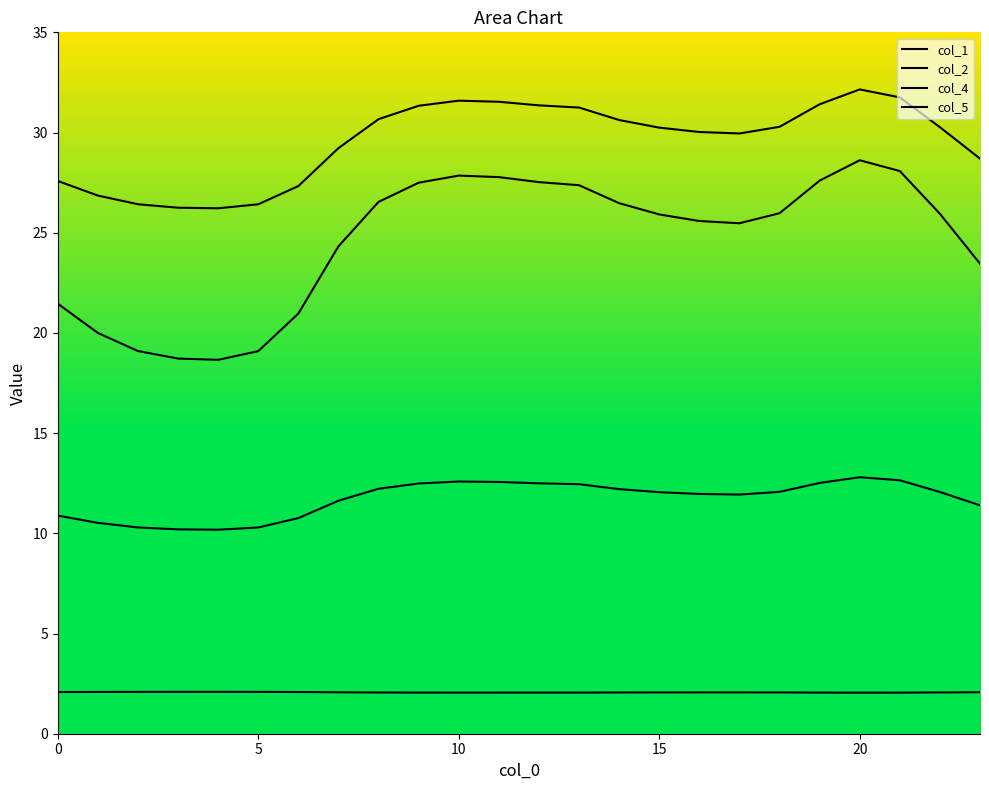

Rank the series by their maximum value, from highest to lowest.

col_4, col_1, col_2, col_5